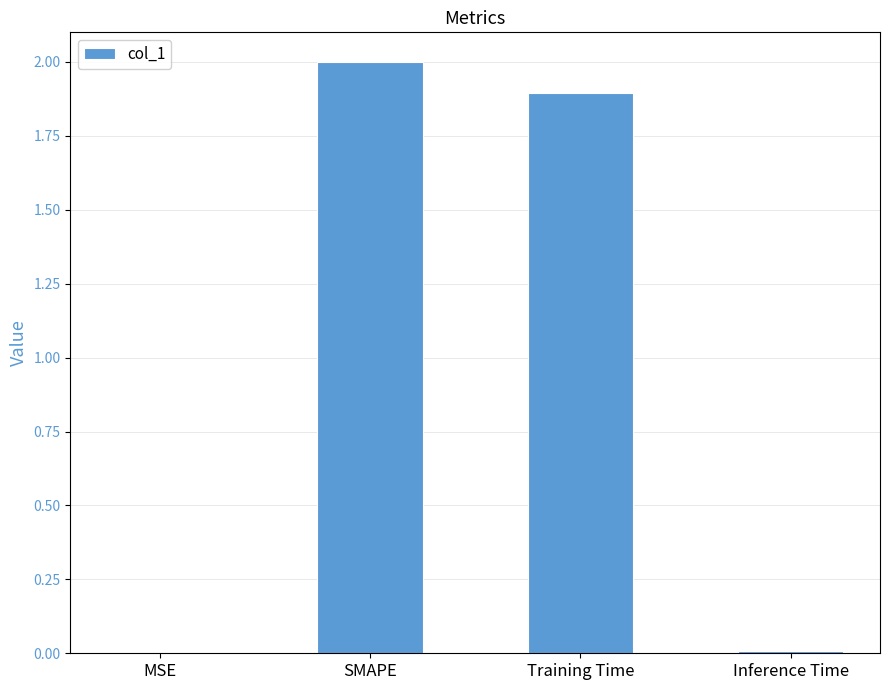

Which has a higher value, Training Time or MSE?

Training Time